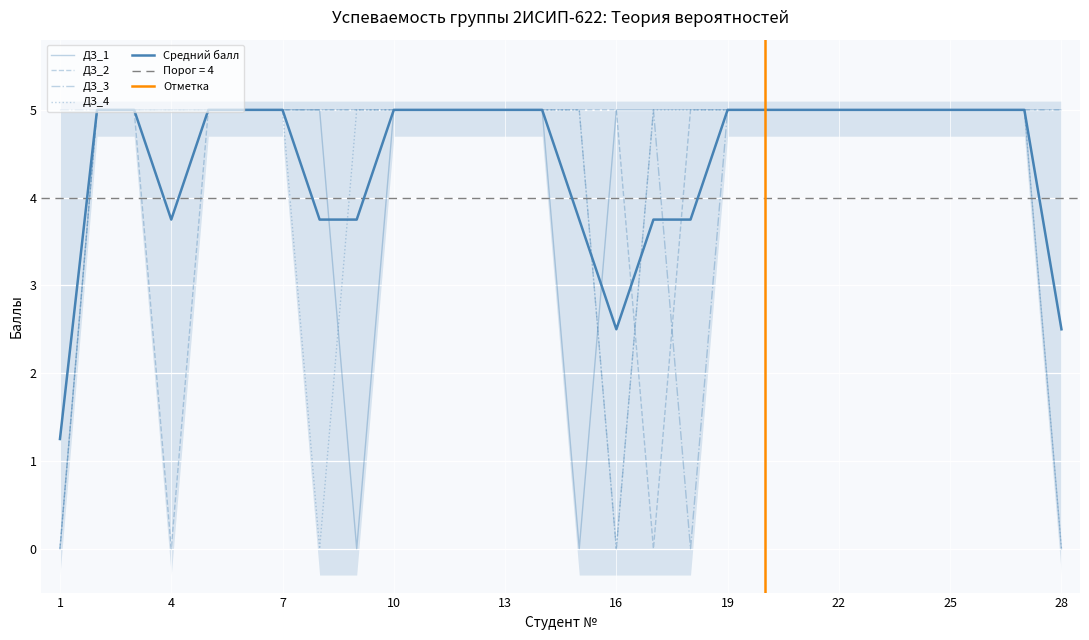

At which category is the sum across all series the highest?

2